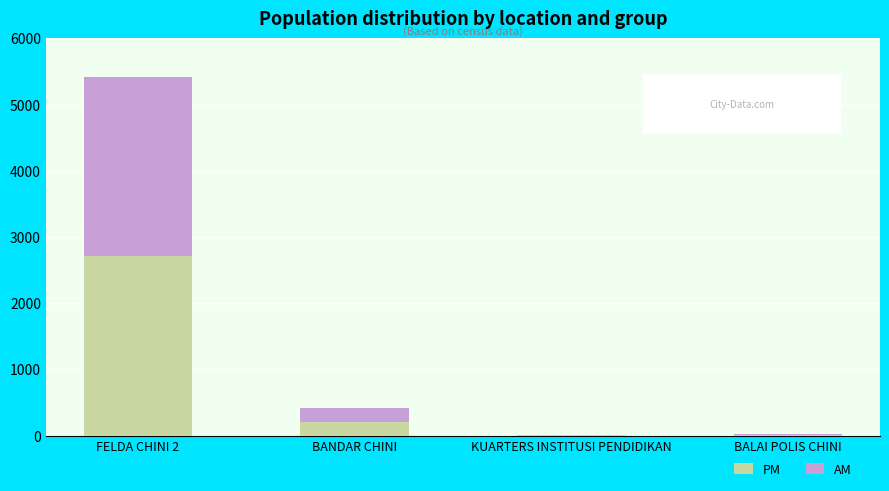

The value of PM at BANDAR CHINI is 212. True or false?

True